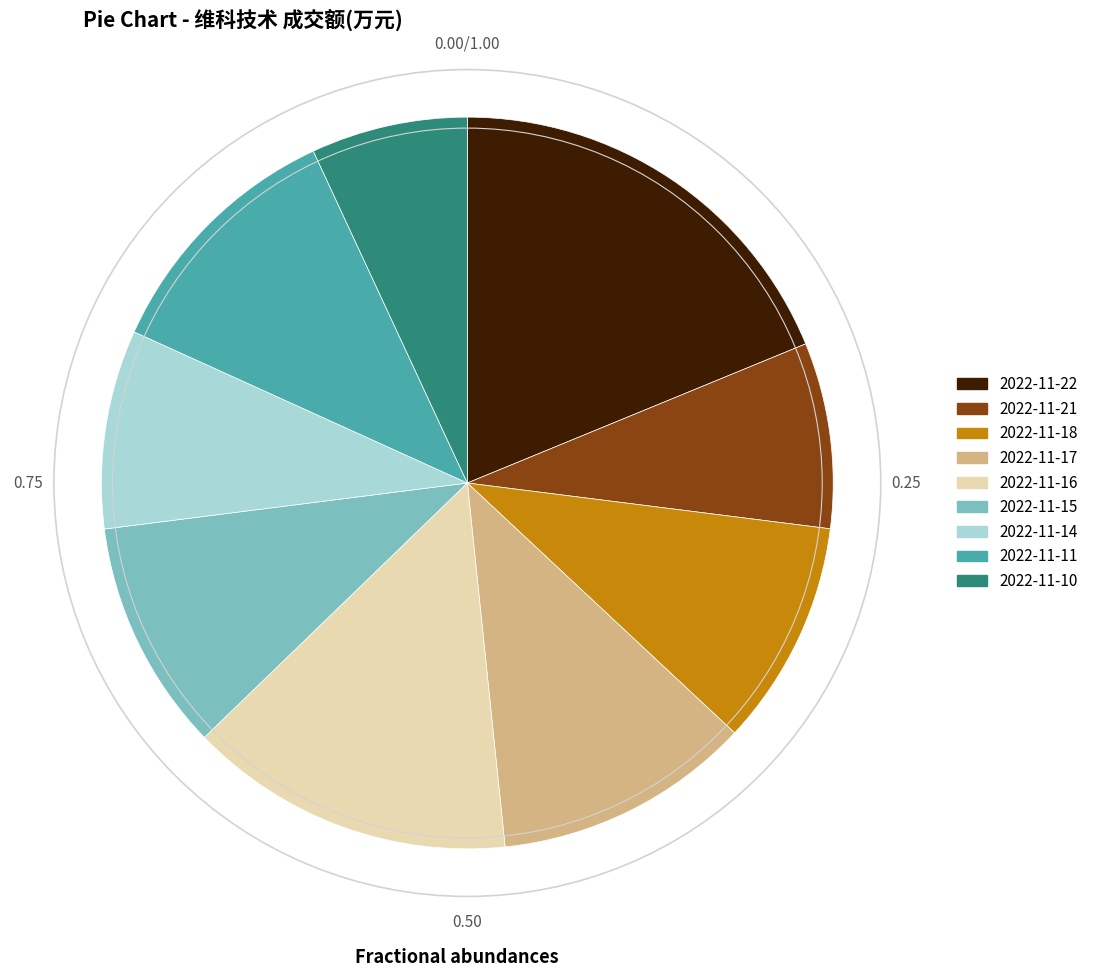

Is it true that 2022-11-10 is 20% of the pie?

False